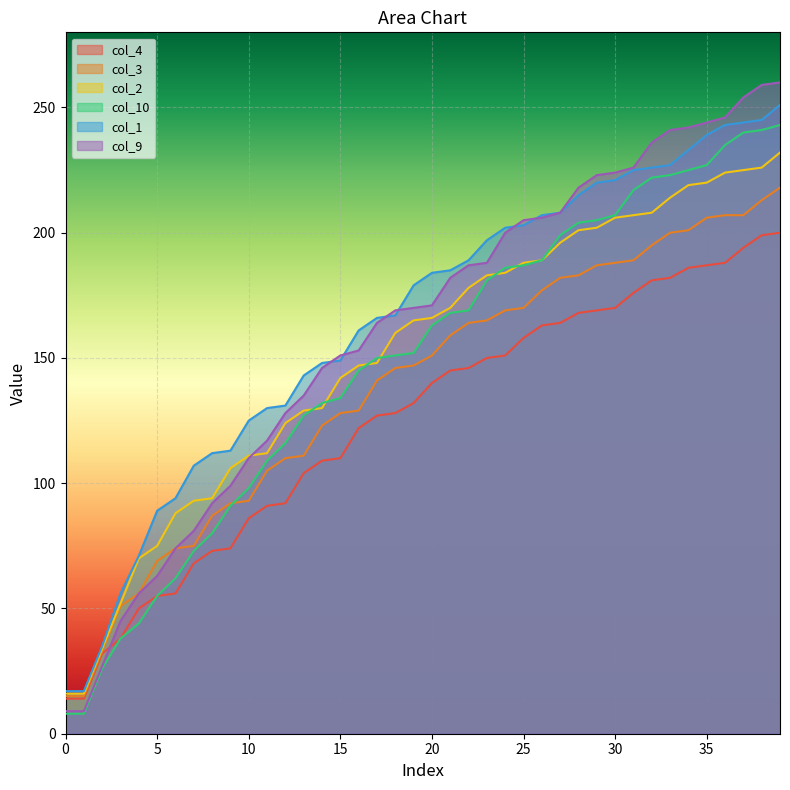

How many lines are shown in the chart?

6